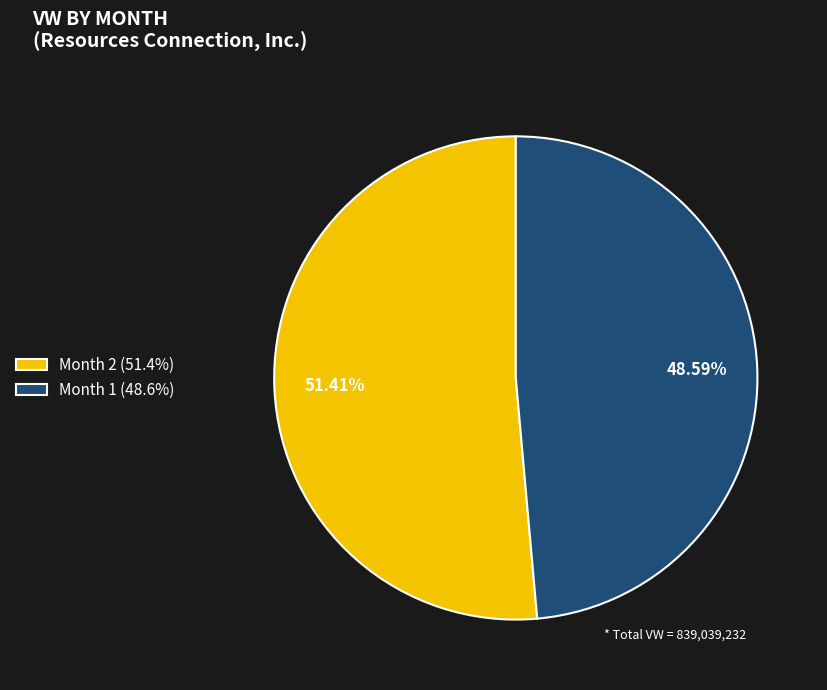

What percentage is the Month 2 slice, to the nearest percent?

51%